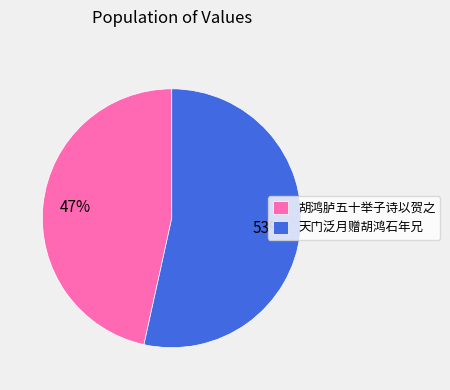

The 天门泛月赠胡鸿石年兄 slice represents 53% of the pie. True or false?

True